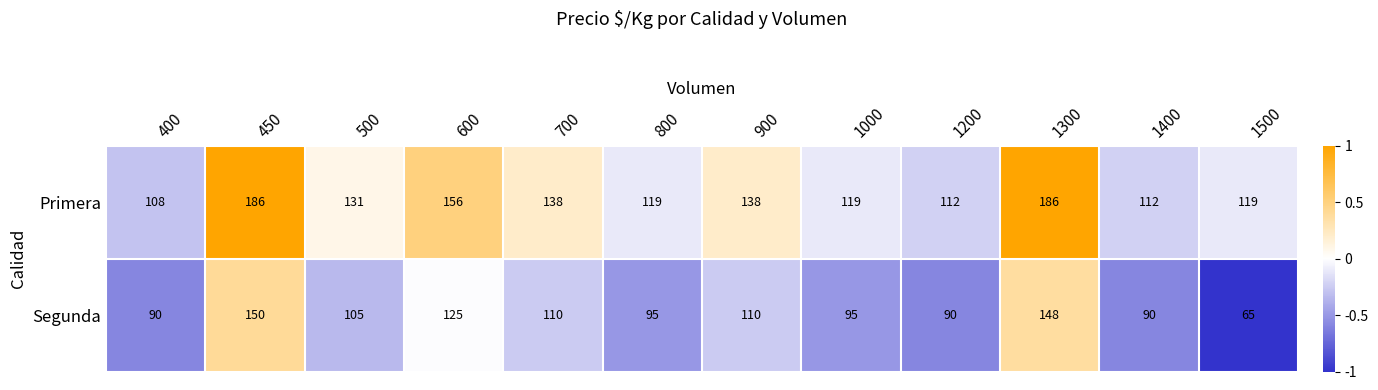

What is the difference between the highest and lowest values at 450?

36